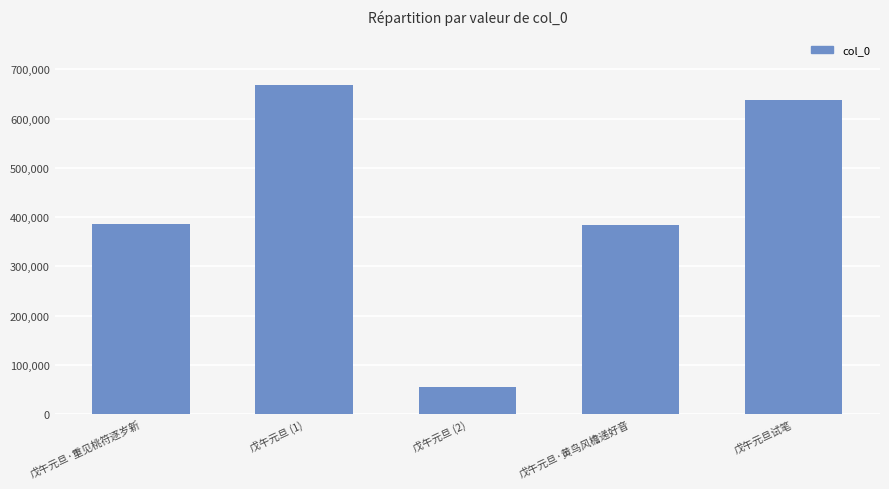

Read the value at 戊午元旦试笔, to the nearest 50.

638600